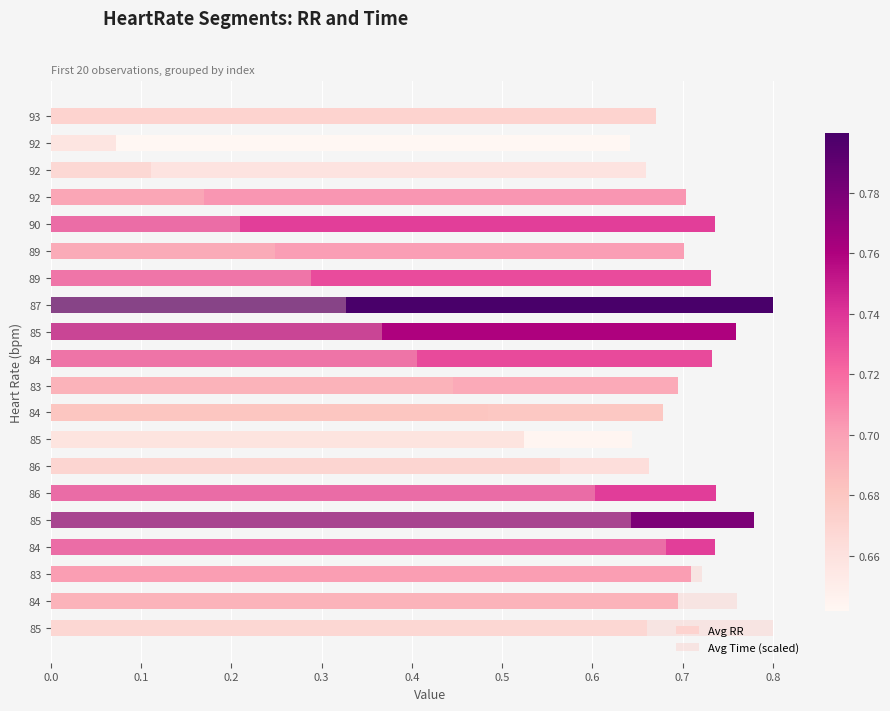

What is the difference between the maximum and minimum values in the Avg RR series?

0.2